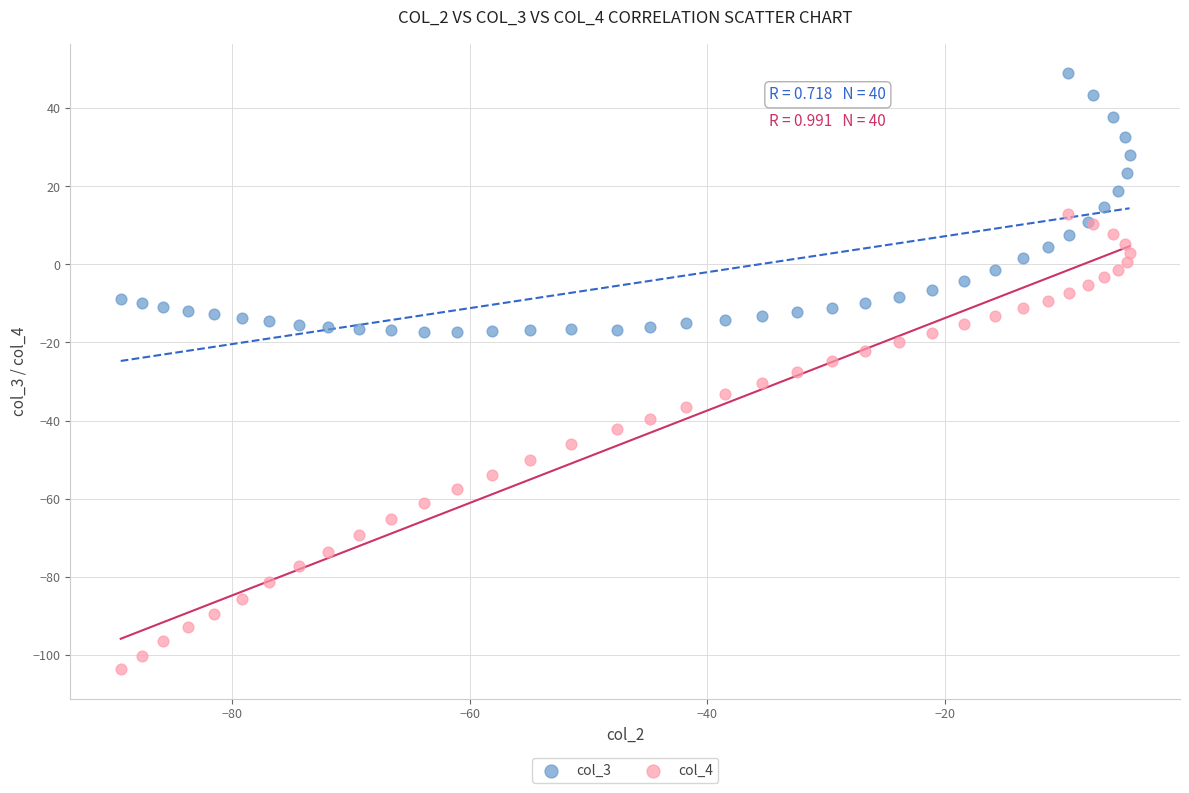

Which series reaches the maximum Y coordinate?

col_3